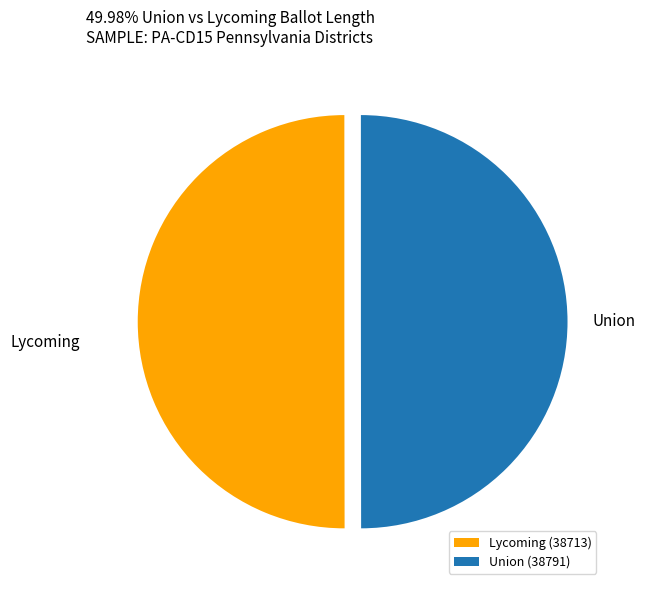

The Lycoming (38713) slice represents 36% of the pie. True or false?

False